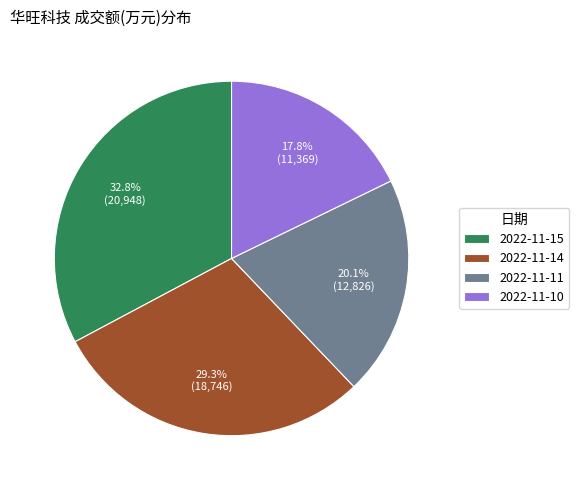

Is the sum of 2022-11-14 and 2022-11-11 greater than half?

No